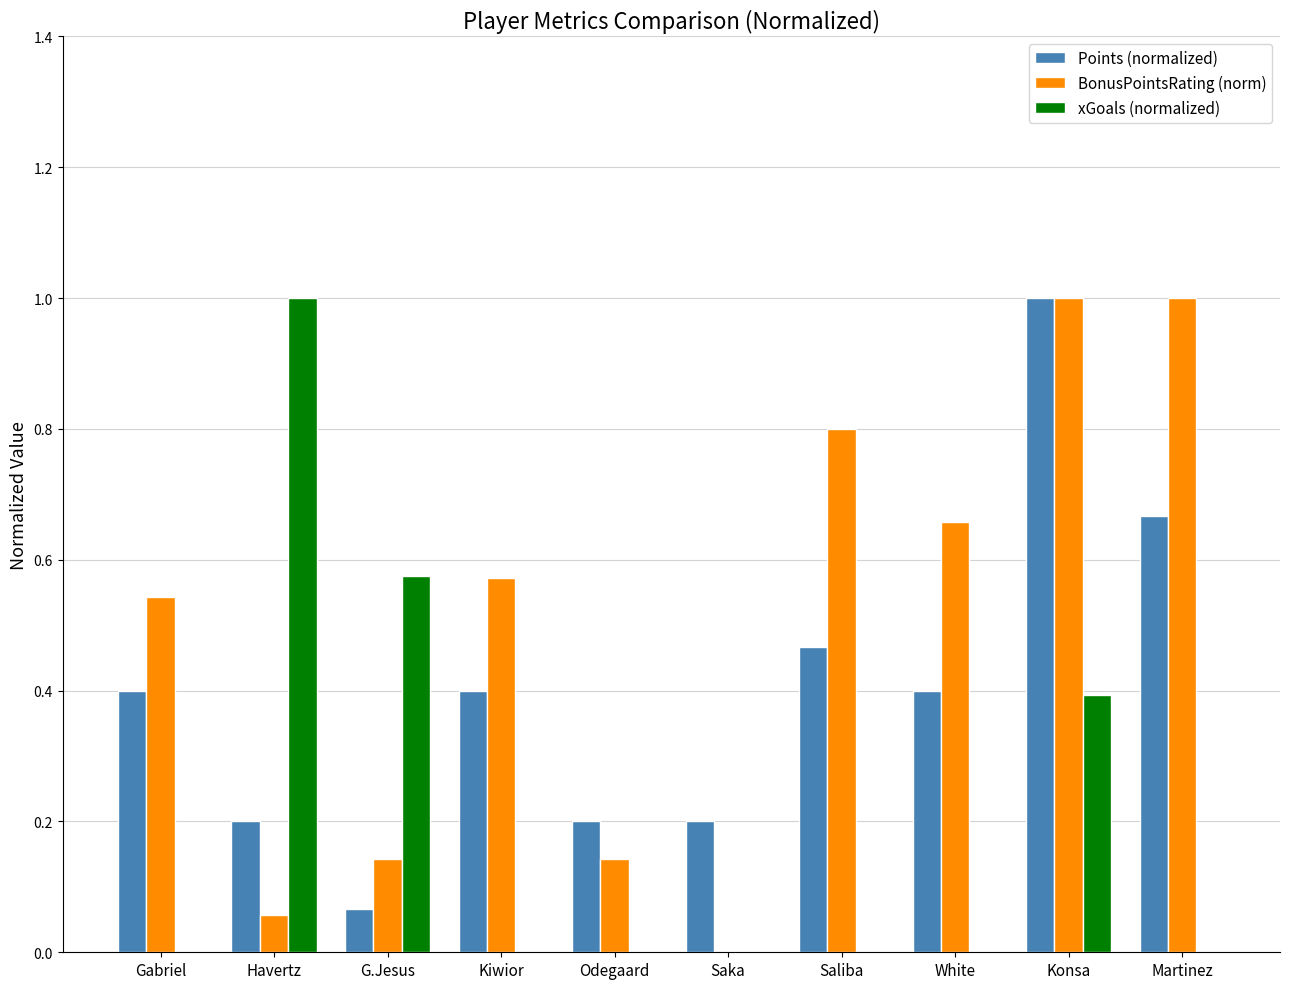

What is the maximum value shown in the chart?

1.0